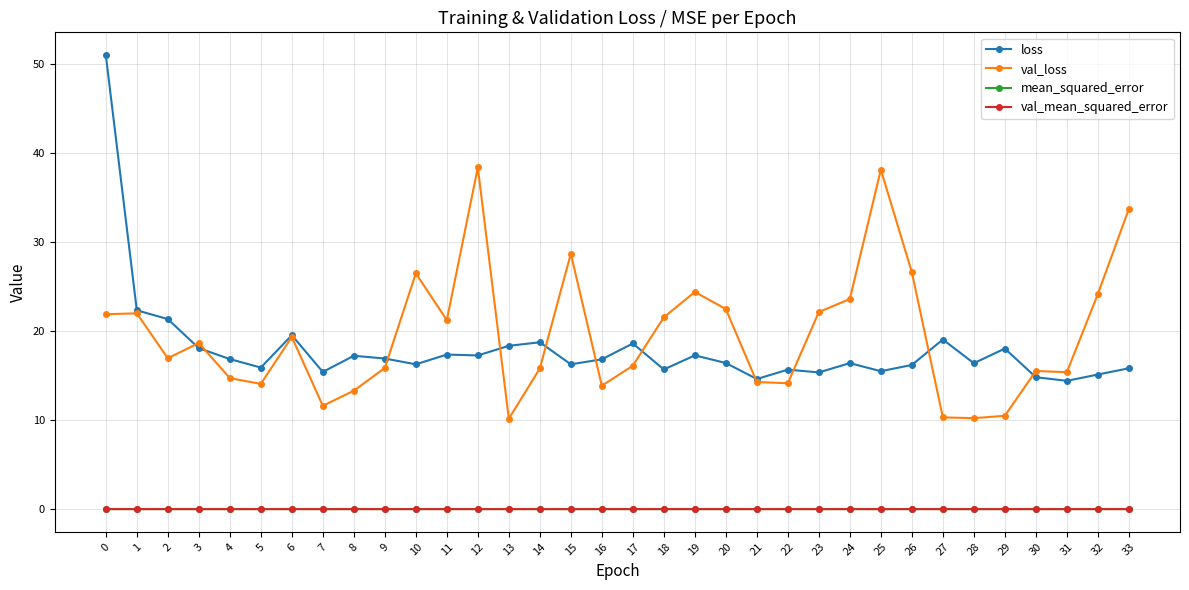

How many categories are shown in the chart?

34